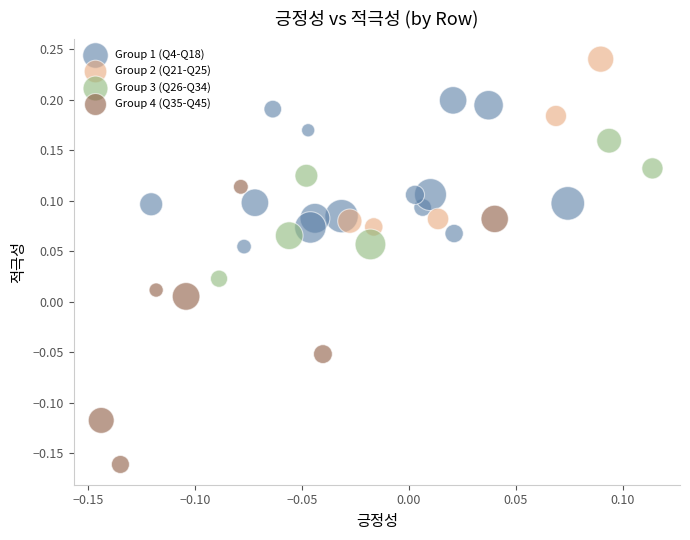

What are all the series names shown in the legend?

Group 1 (Q4-Q18), Group 2 (Q21-Q25), Group 3 (Q26-Q34), Group 4 (Q35-Q45)